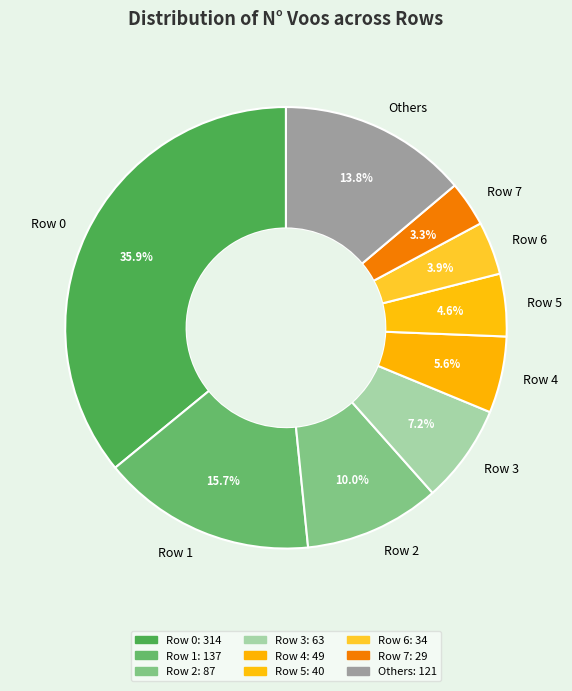

To the nearest percent, what is the average slice percentage?

11%